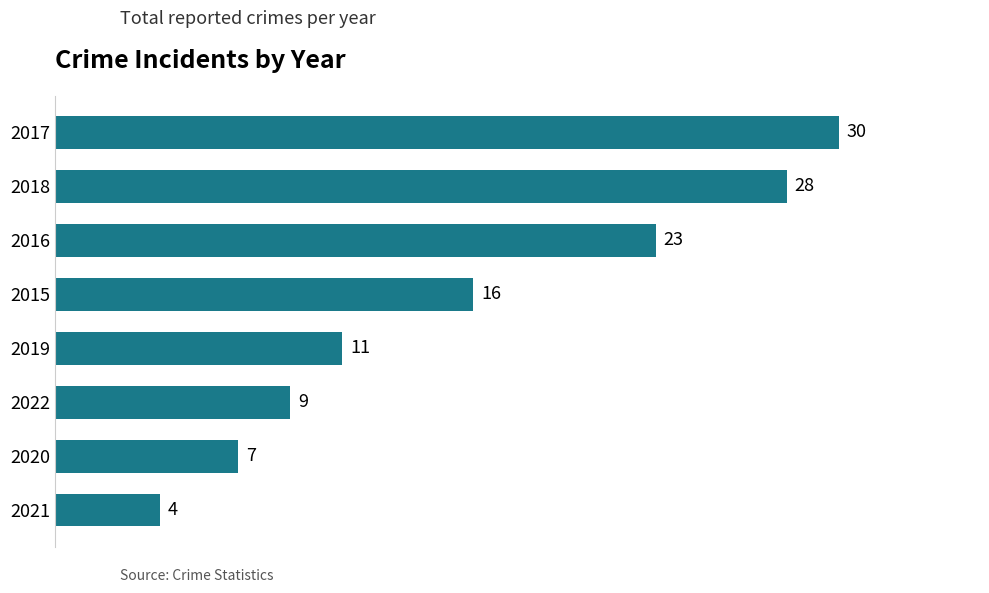

Between 2018 and 2016, which is larger?

2018